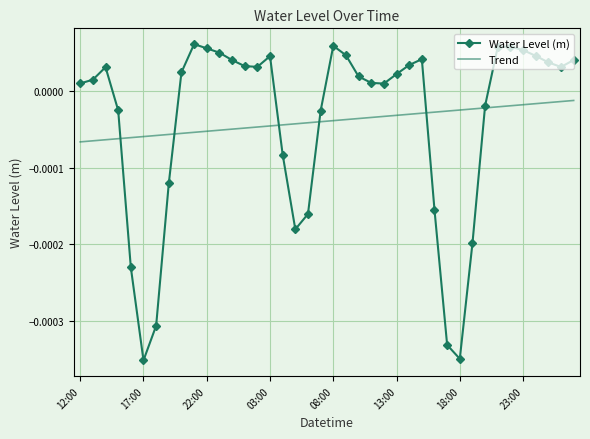

Rank the series by their maximum value, from highest to lowest.

Water Level (m), Trend